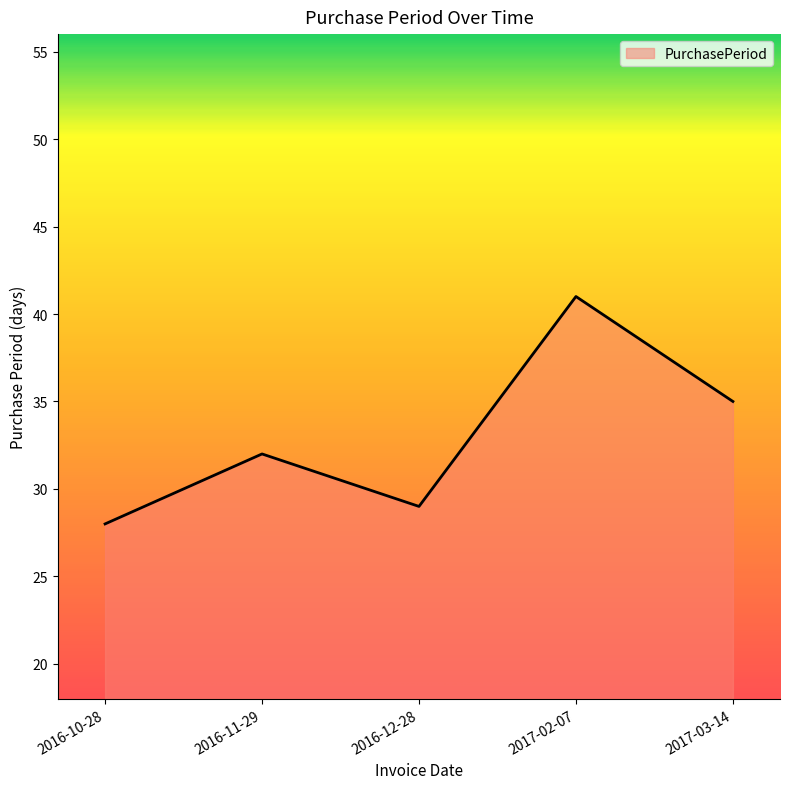

Reading left to right, list all the values displayed in this chart.

28	32	29	41	35